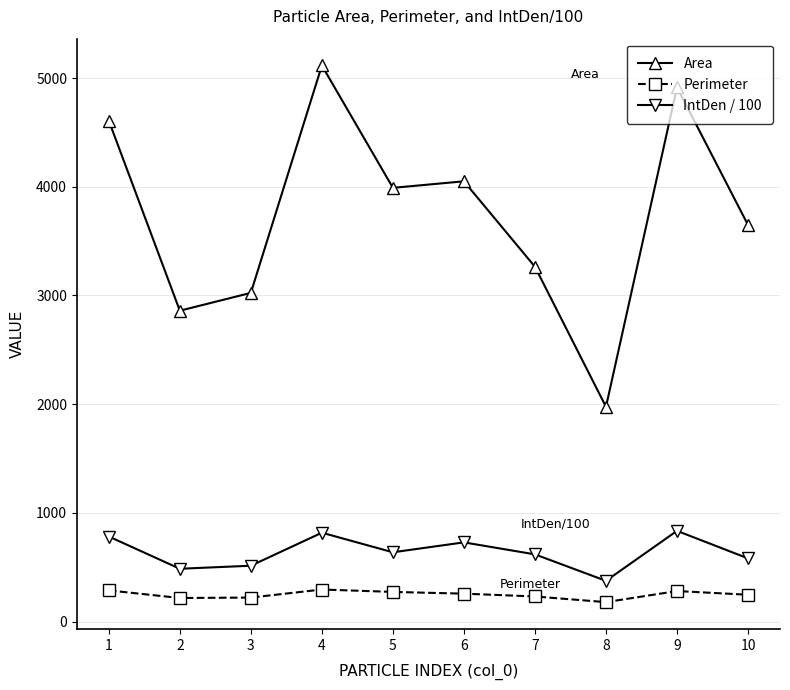

Which series has the widest spread of values?

Area